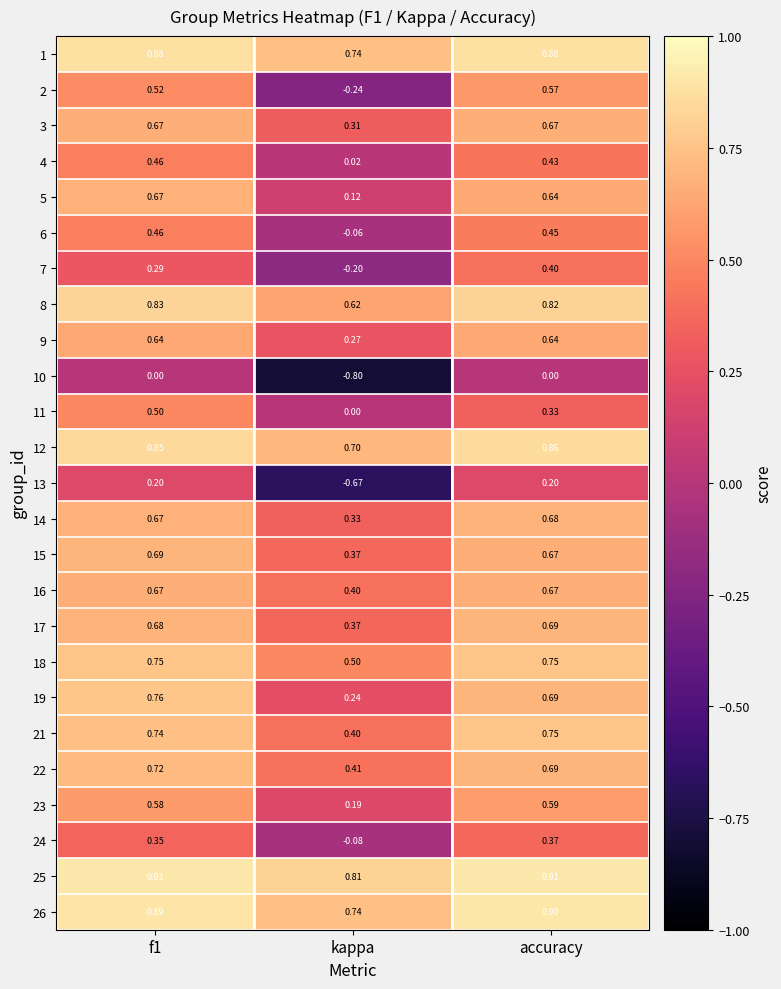

Which category has the lowest value across all series?

kappa